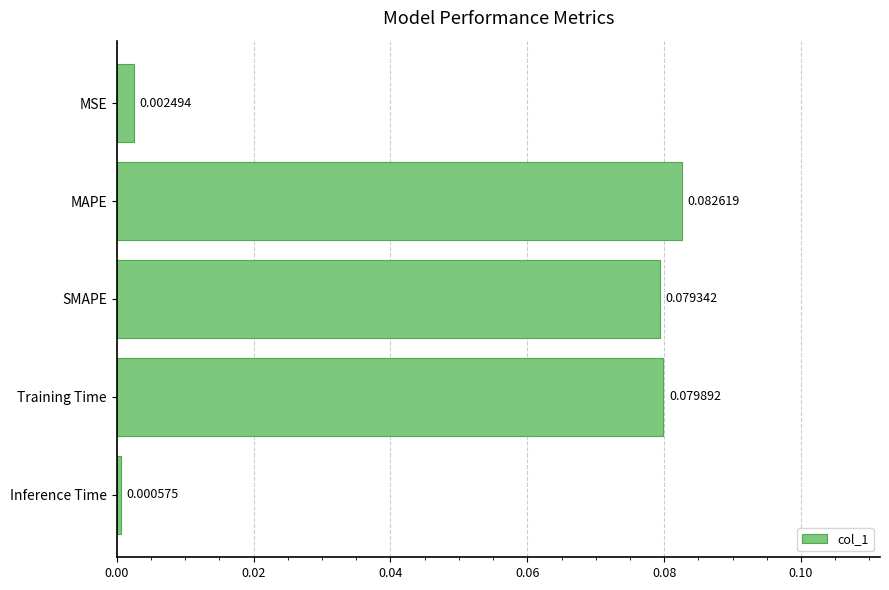

At which category does the chart reach its minimum across all series?

Inference Time